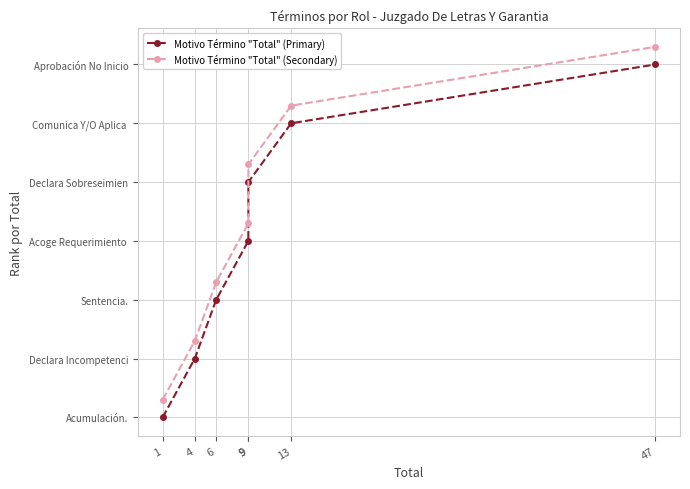

At 9, list the series in order from largest to smallest.

Motivo Término "Total" (Secondary), Motivo Término "Total" (Primary)